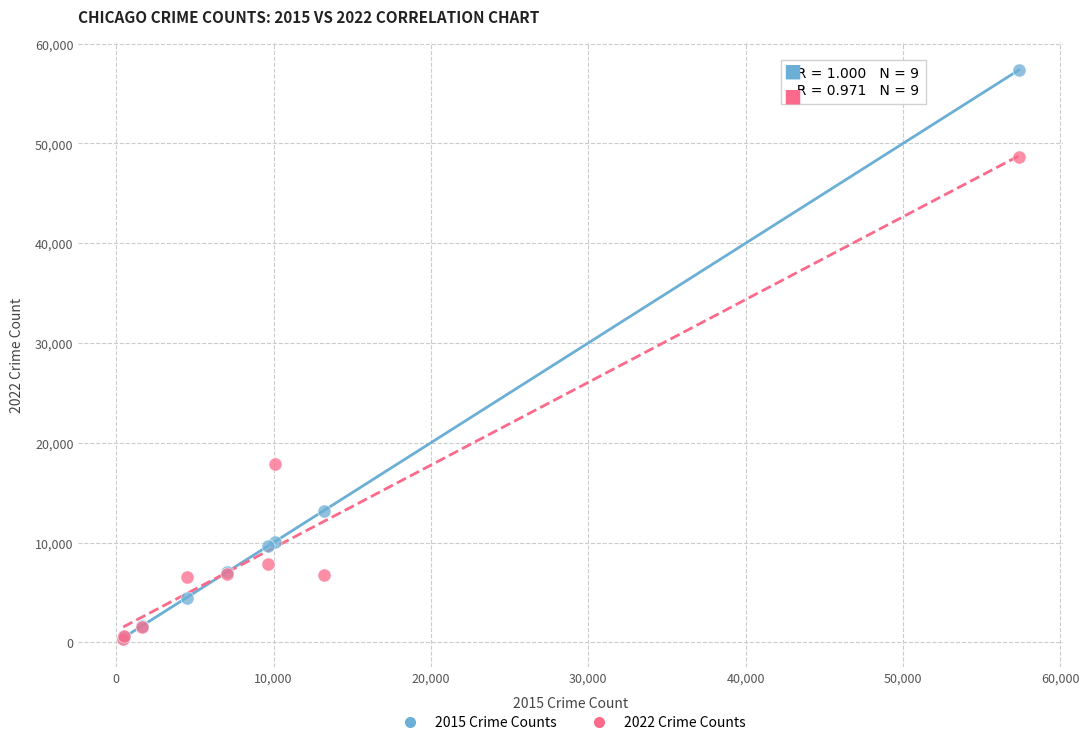

What are all the series names shown in the legend?

2015 Crime Counts, 2022 Crime Counts